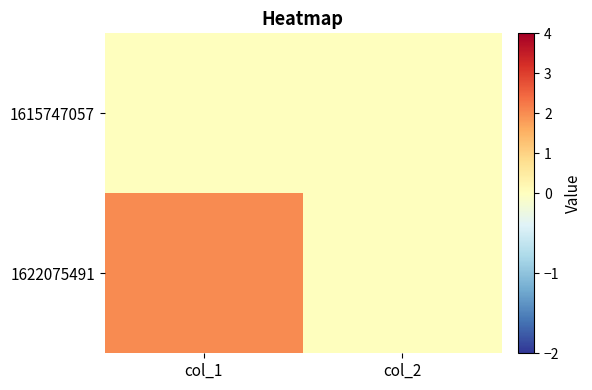

Count the number of data series in this chart.

2